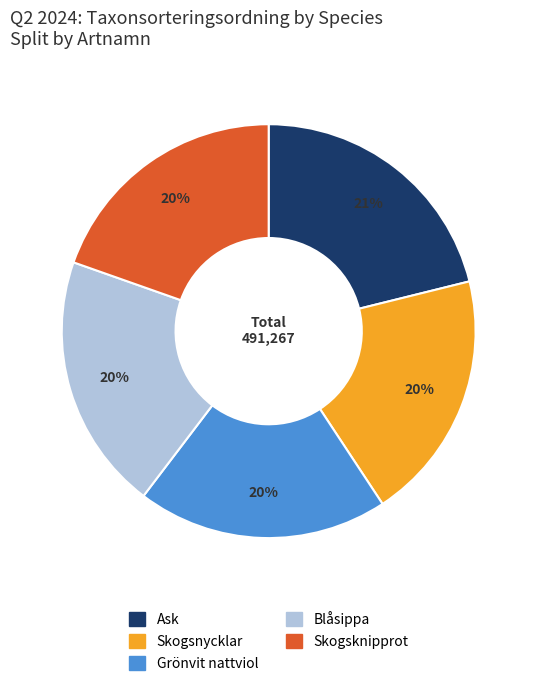

Do Skogsknipprot and Blåsippa together represent more than half of the pie?

No